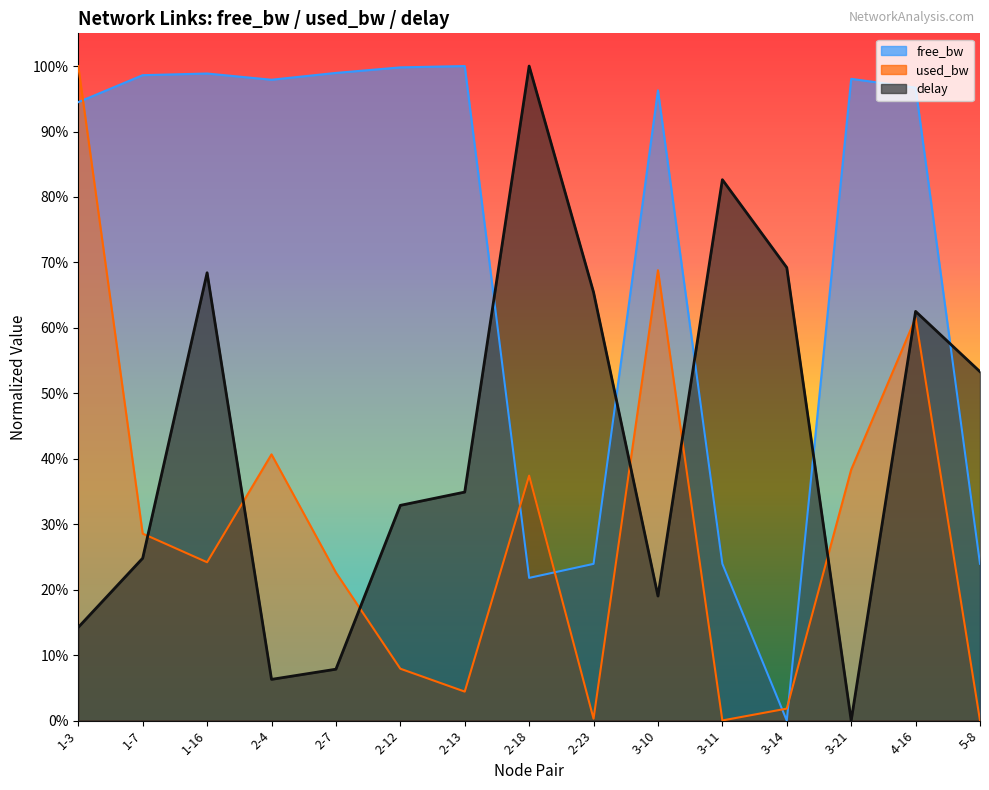

Rank the series at 3-21 from highest to lowest value.

free_bw, used_bw, delay